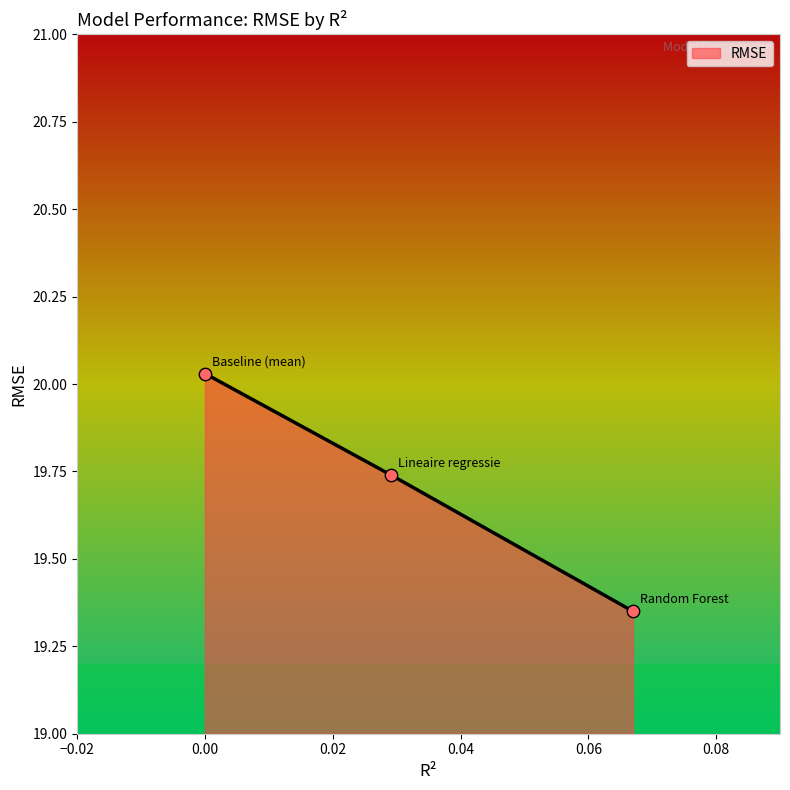

What is the sum of all values?

59.1